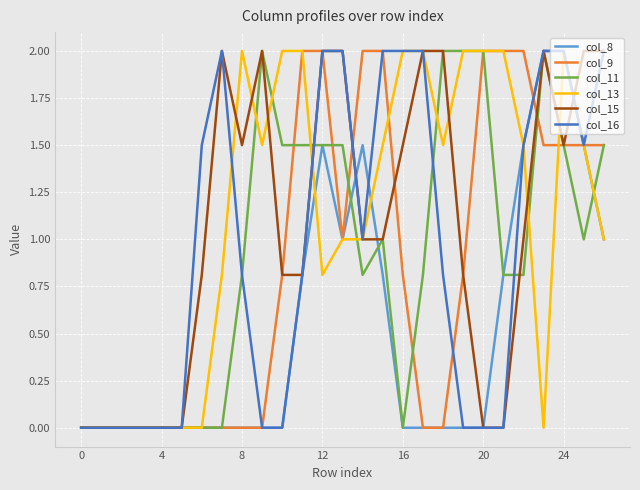

What is the maximum value for col_15?

2.0